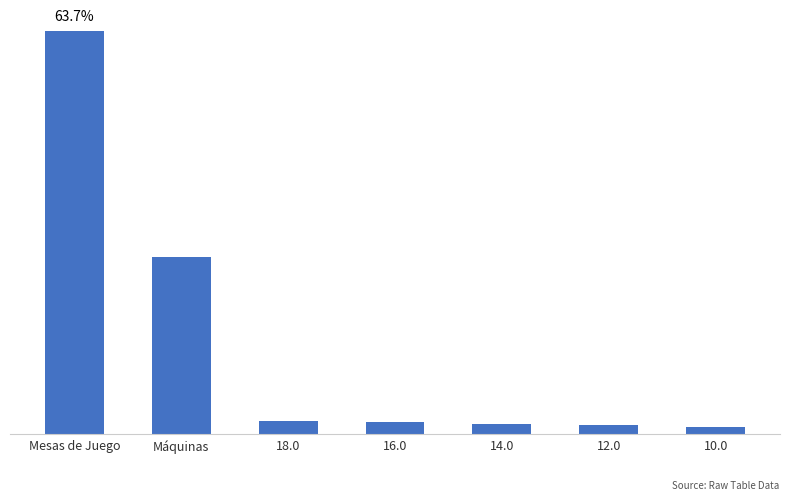

What is the maximum value shown in the chart?

490500.0